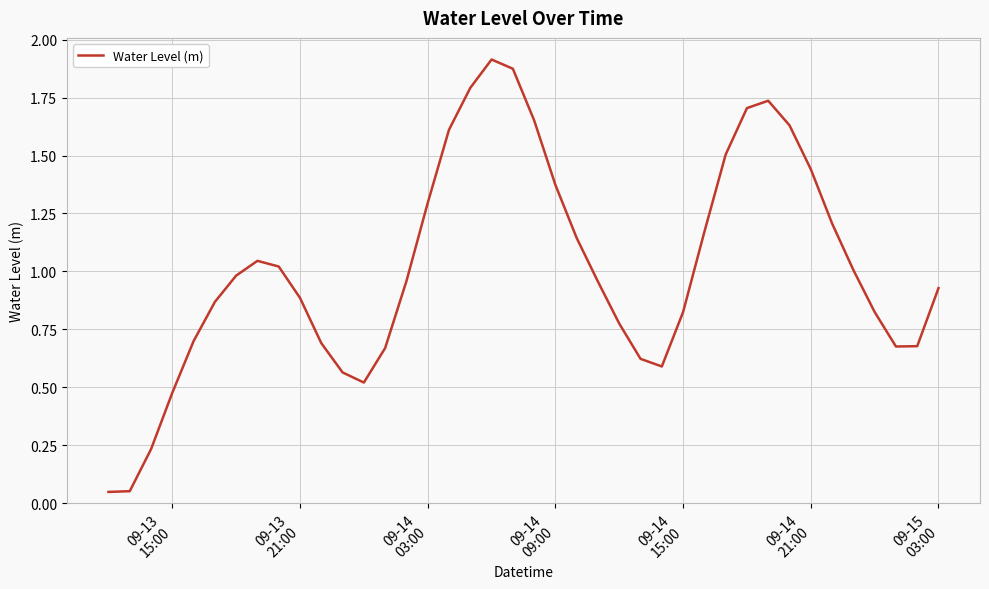

How many lines are shown in the chart?

1